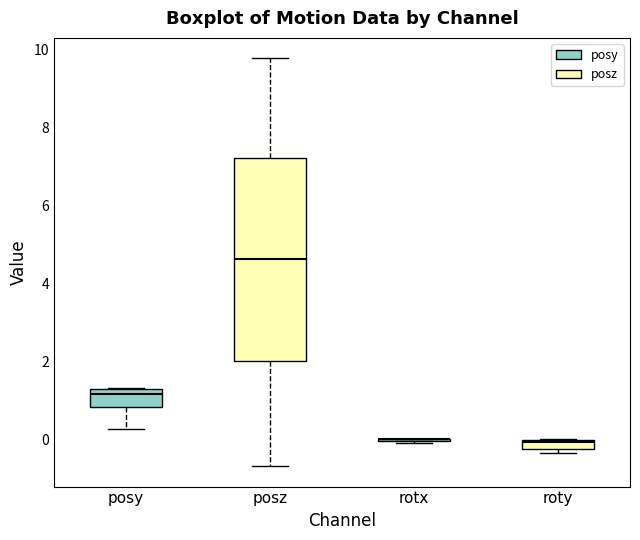

Which box is the tallest, from its lower edge to its upper edge?

posz